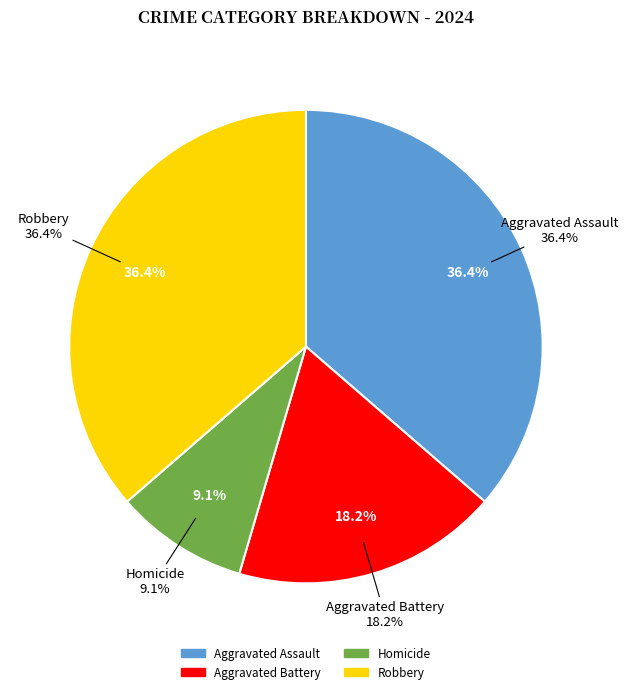

What is the change in value from Aggravated Assault to Aggravated Battery?

-2